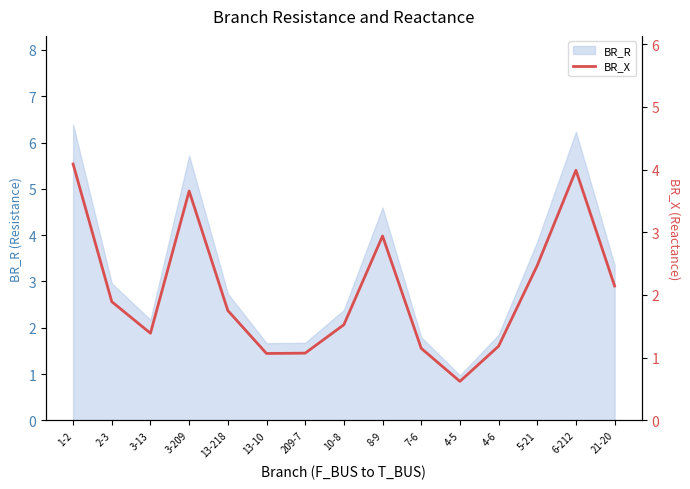

Approximately how many times larger is the value at 2-3 compared to 21-20?

0.9